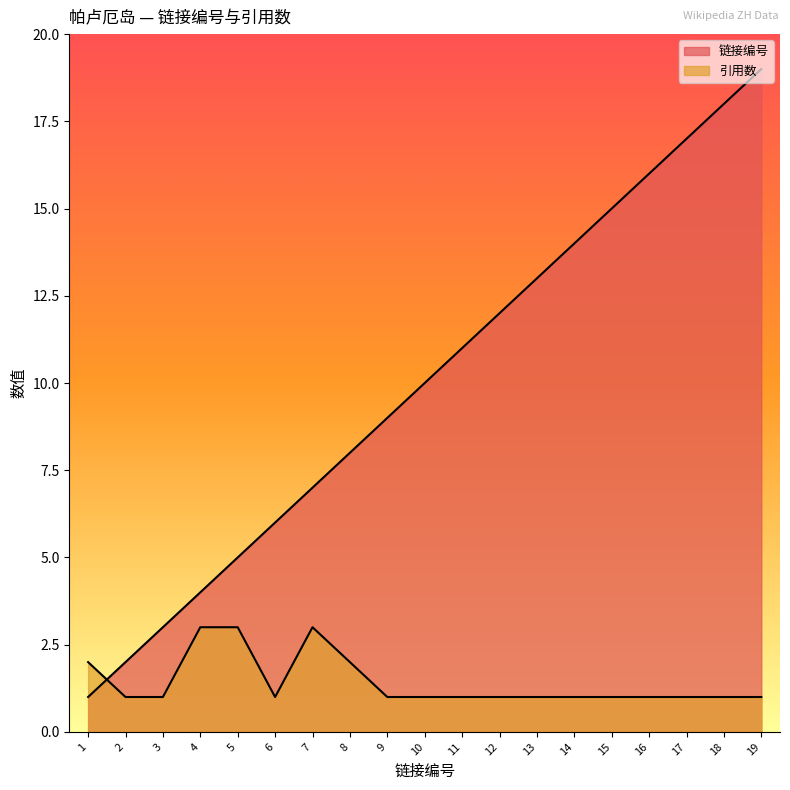

Rank the series by their average value, from lowest to highest.

引用数, 链接编号